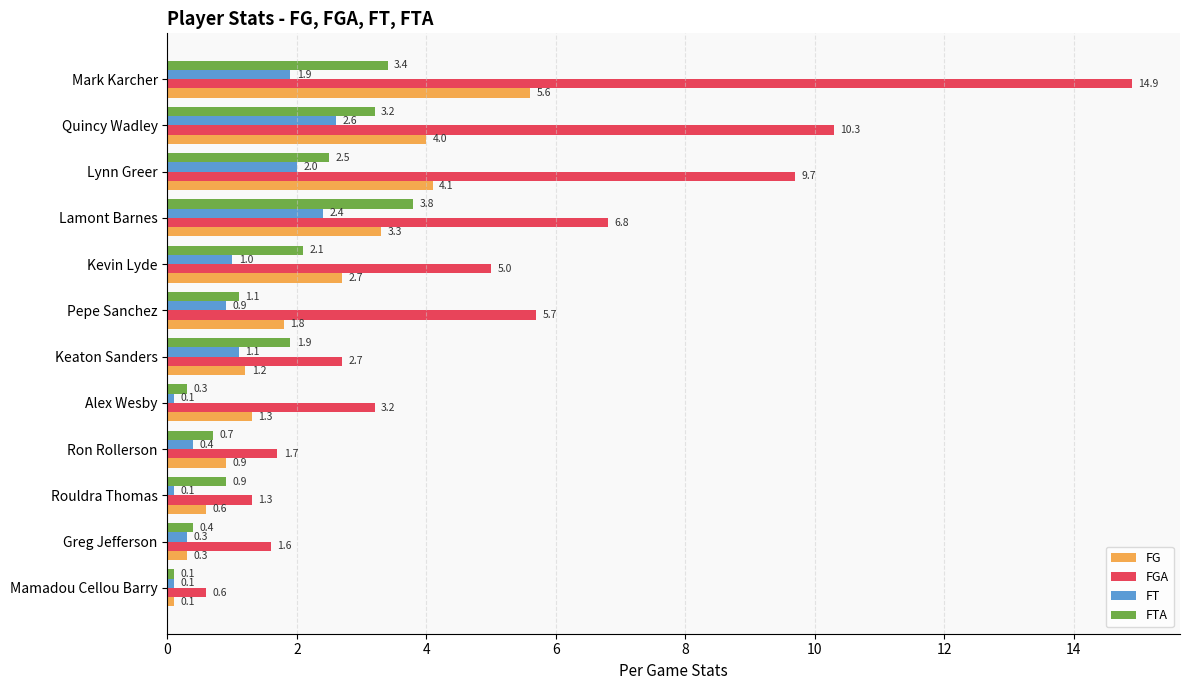

Is it true that FTA equals 0.7 at Ron Rollerson?

True